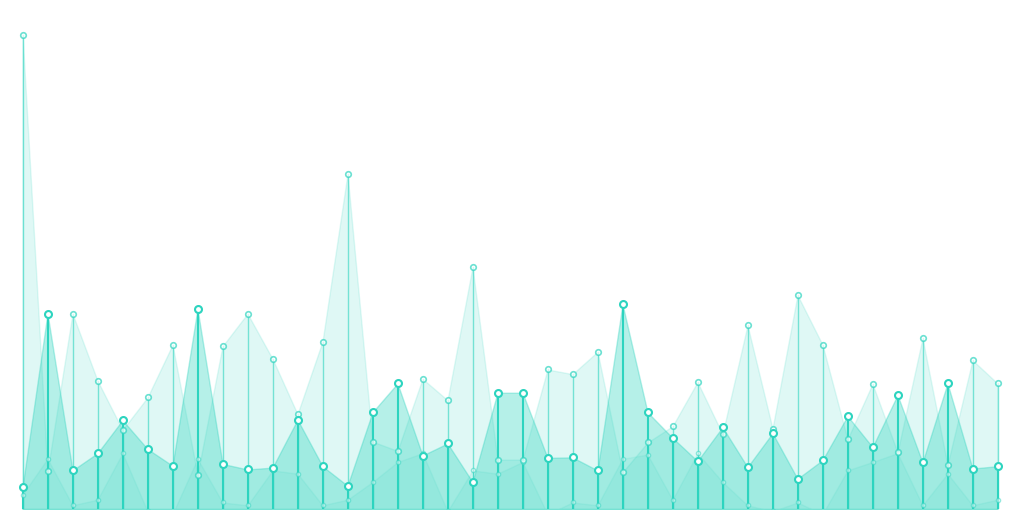

Reading left to right, transcribe all the data shown in this chart.

Odd_H_FT: 1.3	5.0	1.6	2.0	2.7	2.1	1.7	5.1	1.8	1.6	1.7	2.7	1.7	1.3	2.9	3.5	1.9	2.2	1.4	3.3	3.3	1.9	1.9	1.6	5.2	2.9	2.3	1.8	2.6	1.7	2.4	1.4	1.9	2.8	2.1	3.2	1.8	3.5	1.7	1.7
Odd_A_FT: 11.0	1.6	5.0	3.6	2.5	3.2	4.3	1.5	4.3	5.0	4.0	2.8	4.4	8.0	2.2	2.0	3.6	3.1	6.0	1.9	1.9	3.8	3.7	4.2	1.6	2.2	2.6	3.5	2.4	4.8	2.5	5.4	4.3	2.3	3.5	2.0	4.5	1.8	4.0	3.5
XG_Total_Pre: 0.0	0.0	0.0	0.0	0.0	0.0	0.0	0.0	0.0	0.0	0.0	0.0	0.0	0.0	0.0	0.0	0.0	0.0	0.0	0.0	0.0	0.0	0.0	0.0	0.0	0.0	0.0	0.0	0.0	0.0	0.0	0.0	0.0	0.0	0.0	0.0	0.0	0.0	0.0	0.0
Odd_DC_X2: 1.1	1.9	0.9	1.0	2.0	0.8	0.7	1.9	0.9	0.9	1.6	1.6	0.9	1.0	1.4	1.8	2.0	0.8	1.6	1.6	1.8	0.7	0.9	0.9	1.9	2.0	1.0	2.0	1.4	0.9	0.8	0.9	0.7	1.6	1.8	2.0	0.9	1.6	0.9	1.0